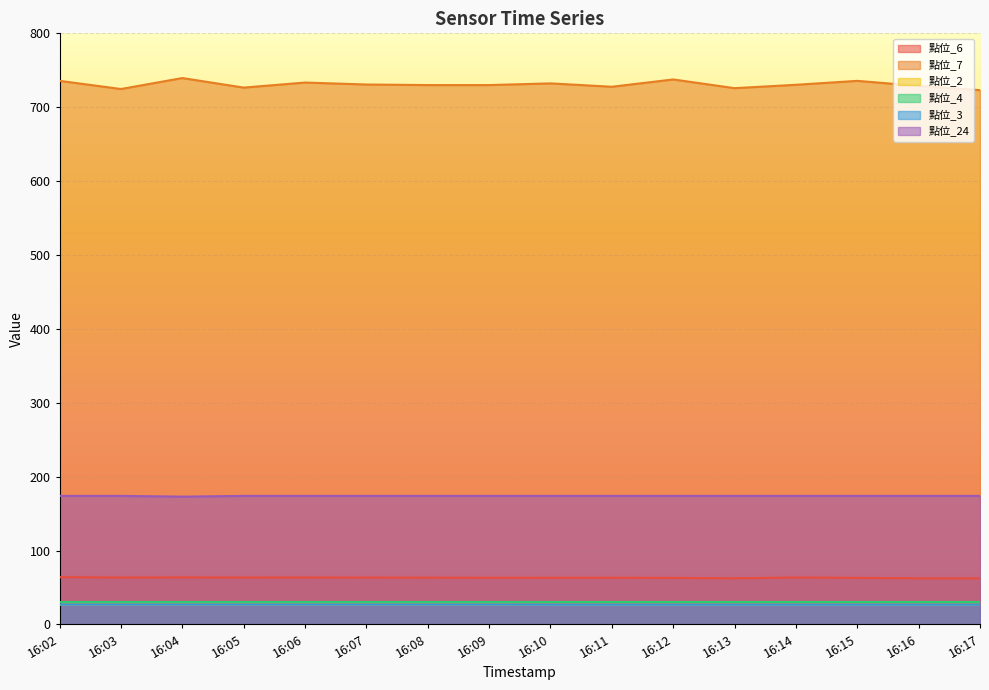

Which series has the widest spread of values?

點位_7